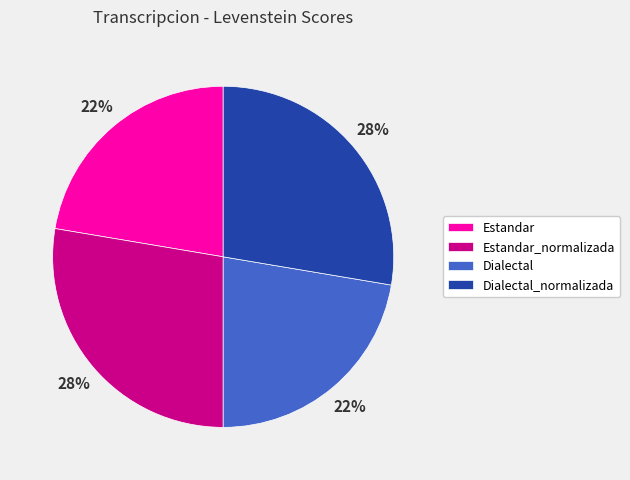

Is Dialectal the majority of the pie?

No